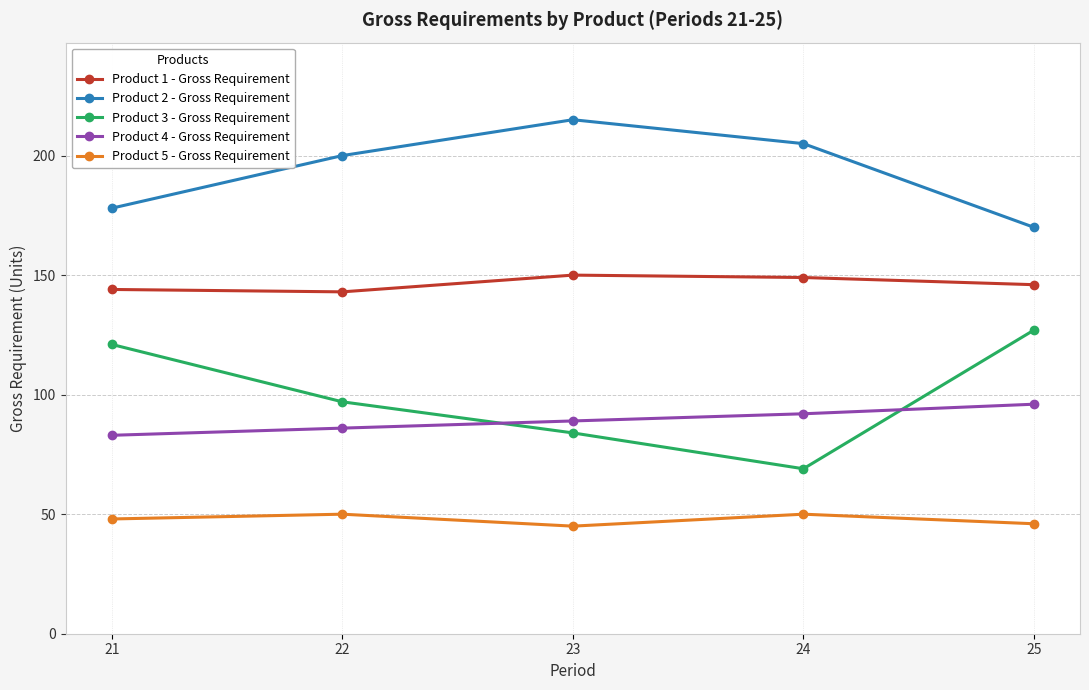

How many distinct data groups are displayed?

5